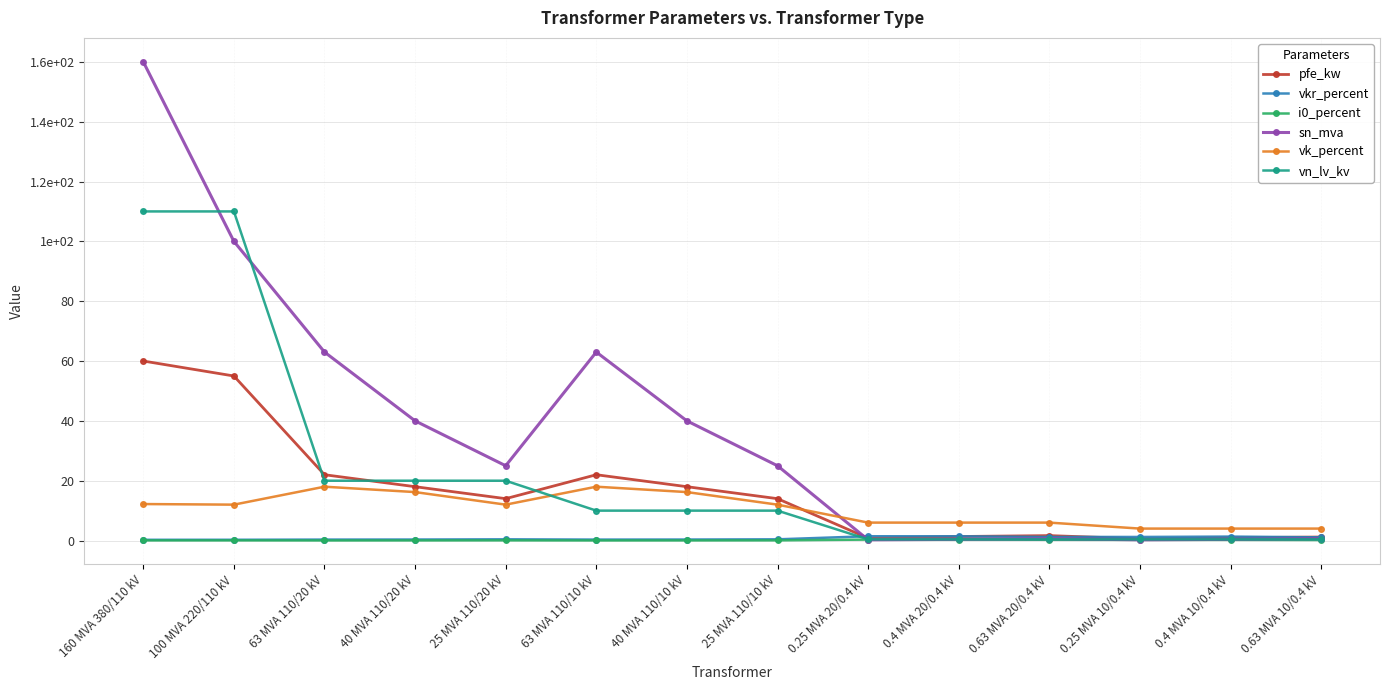

Does the chart have visible grid lines?

Yes